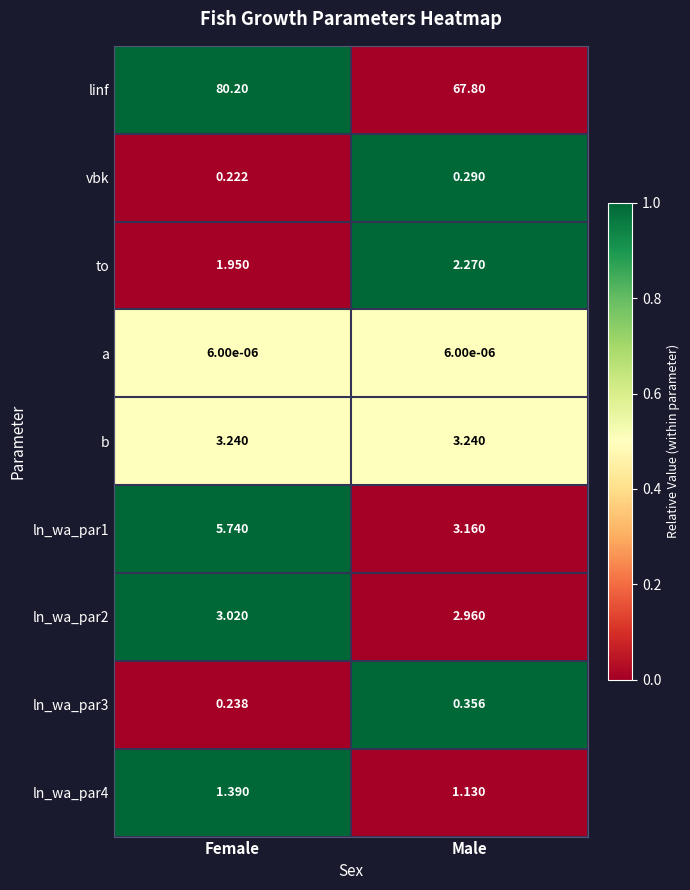

At which category does the chart reach its peak across all series?

Female